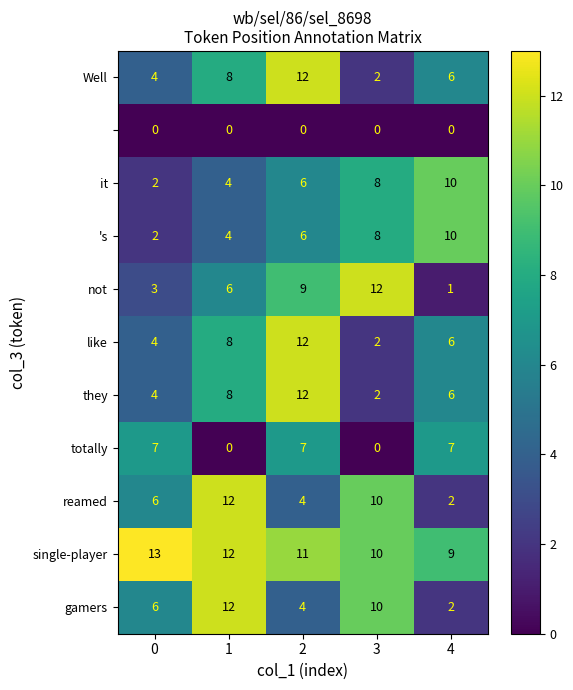

What is the maximum value shown in the chart?

13